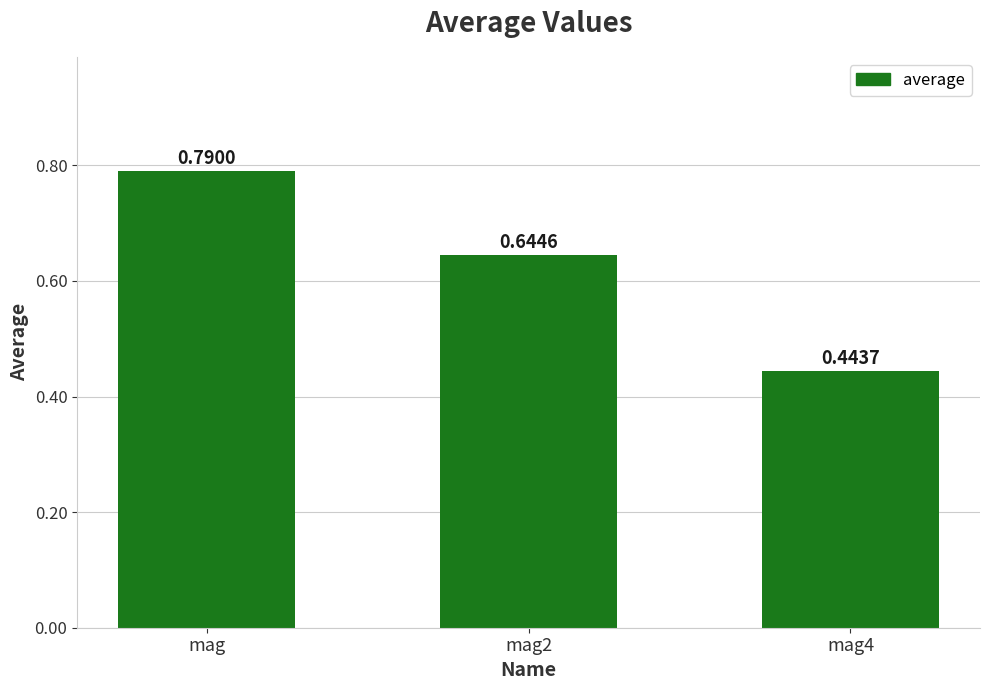

What is the label of the 3rd bar from the right?

mag